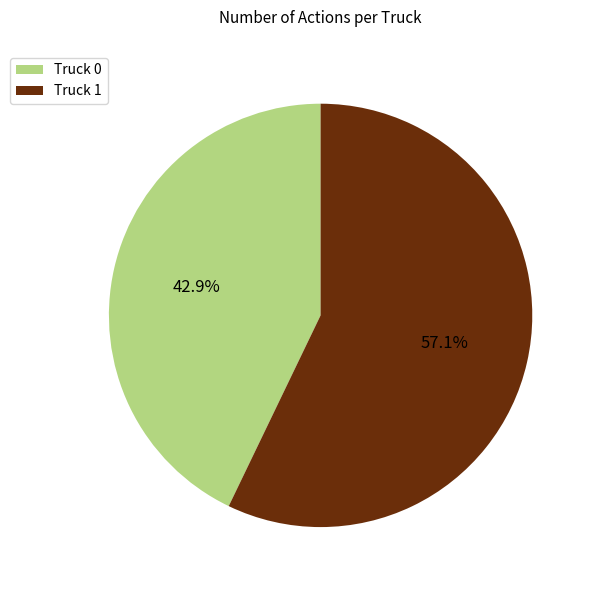

What percentage is the Truck 0 slice, to the nearest percent?

43%